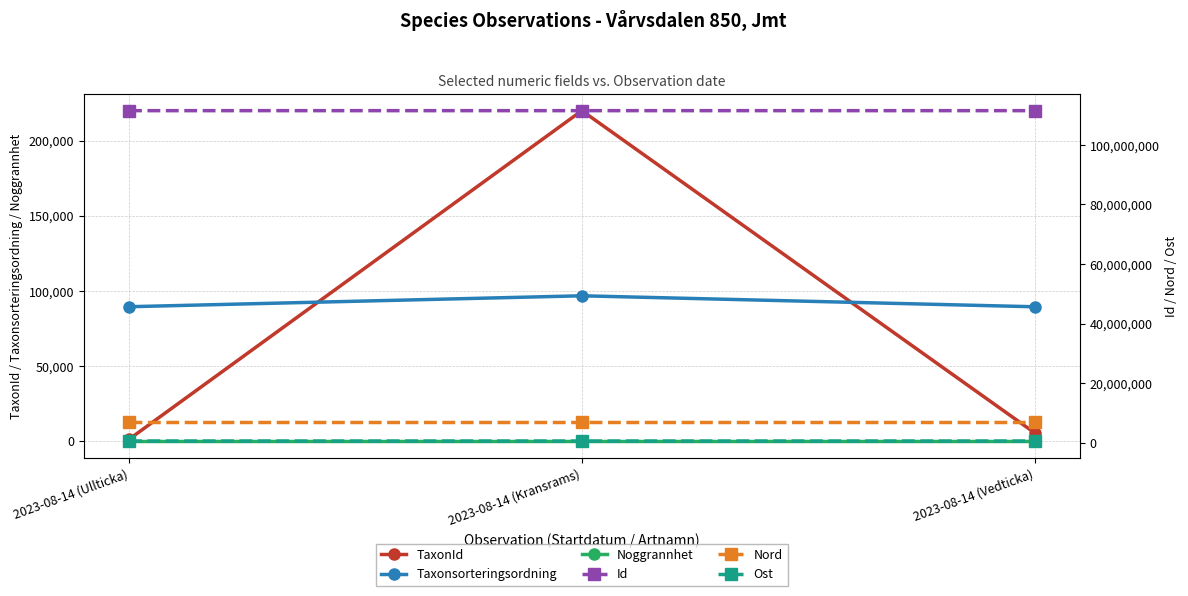

What is the difference between the Taxonsorteringsordning values at 2023-08-14 (Ullticka) and 2023-08-14 (Kransrams)?

7269